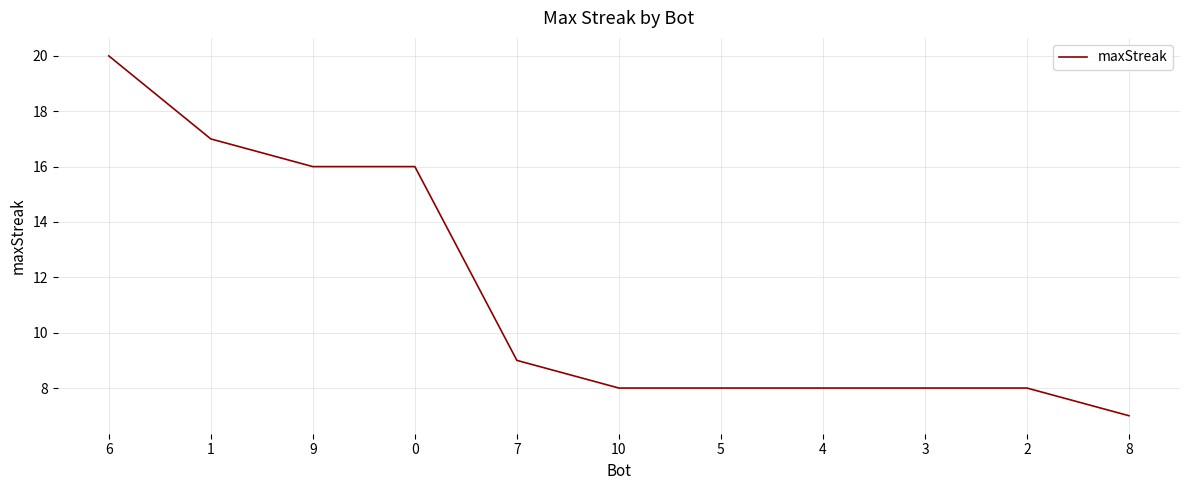

What value does the data have at 6, to the nearest 10?

20